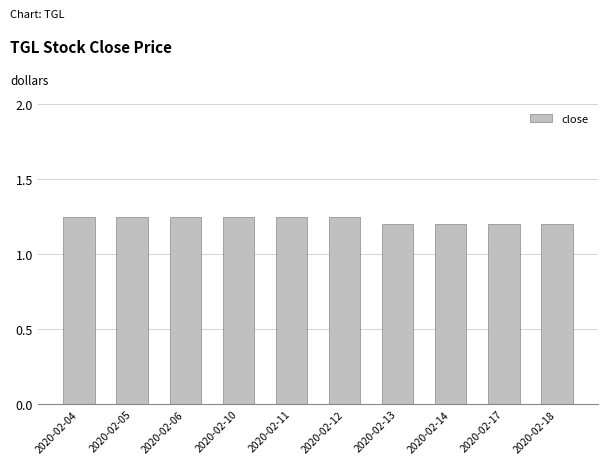

The value at 2020-02-06 is 0.4. True or false?

False